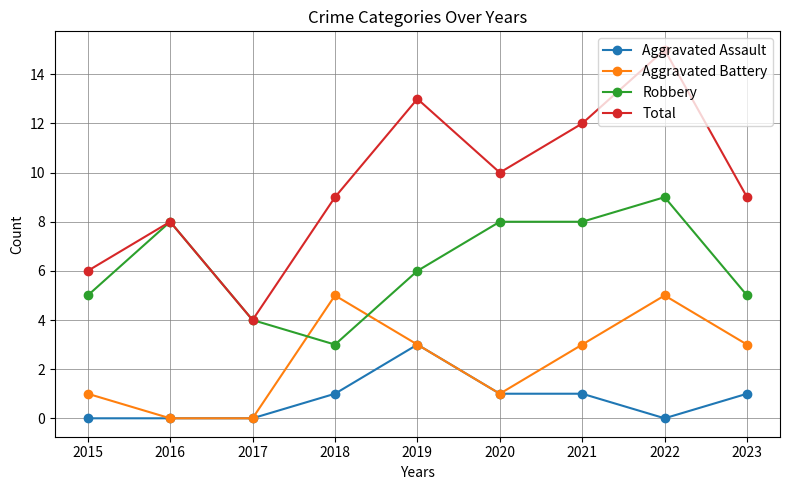

Which series has the widest spread of values?

Total